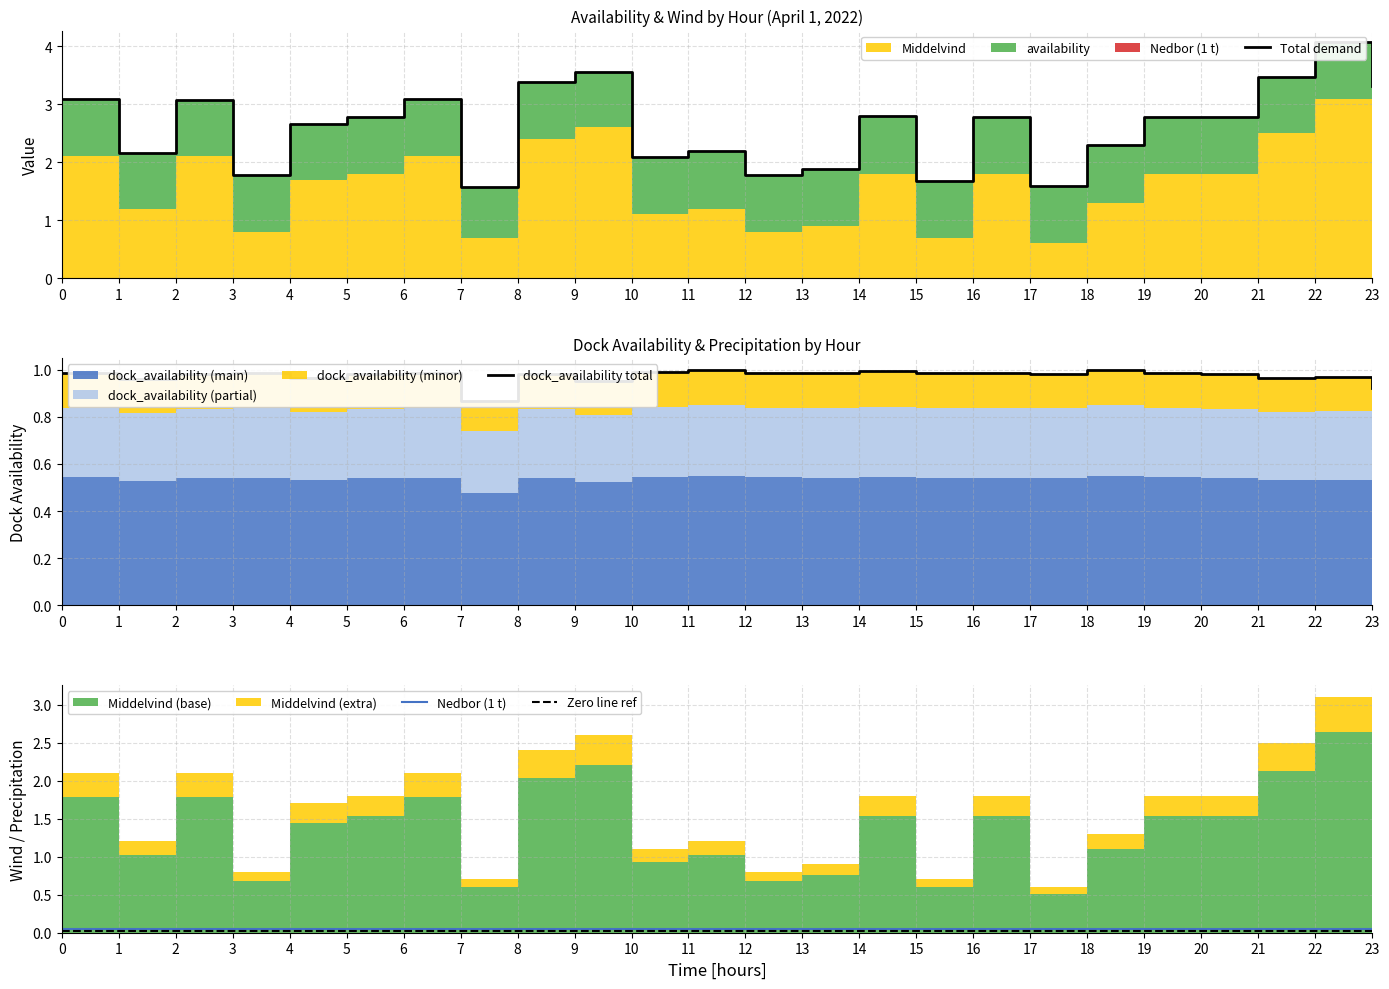

Which series has the largest total across all categories?

Total demand